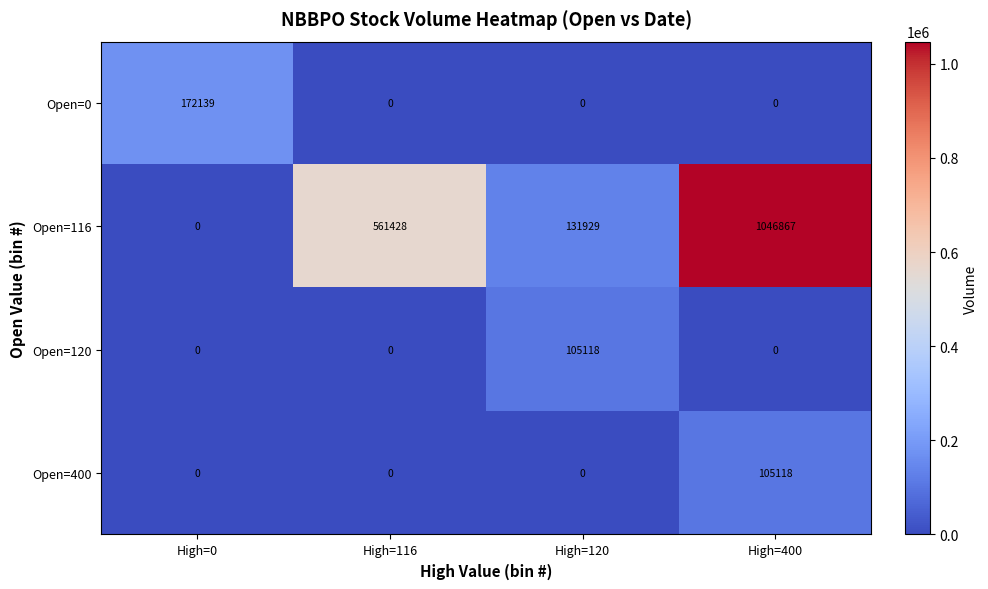

Count the Open=0 values in the range 0 to 172139.

4